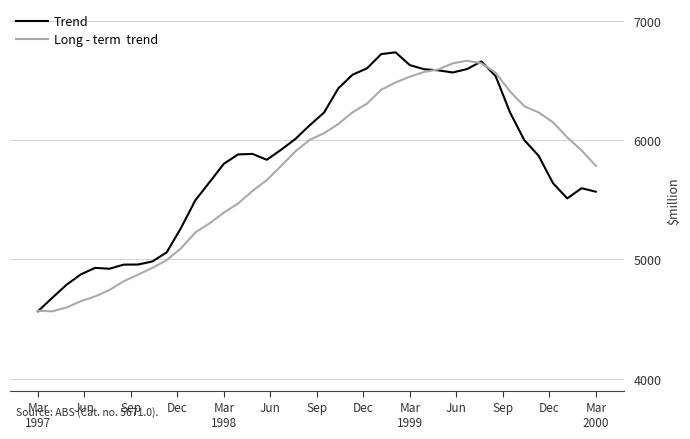

What is the maximum value shown in the chart?

6736.5